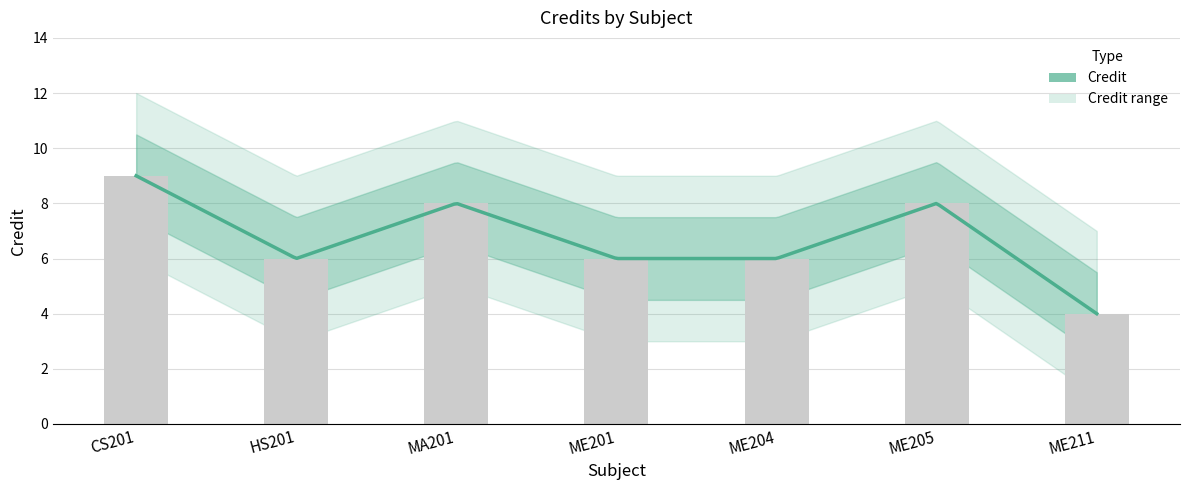

The chart shows a value of 6 at HS201. True or false?

True